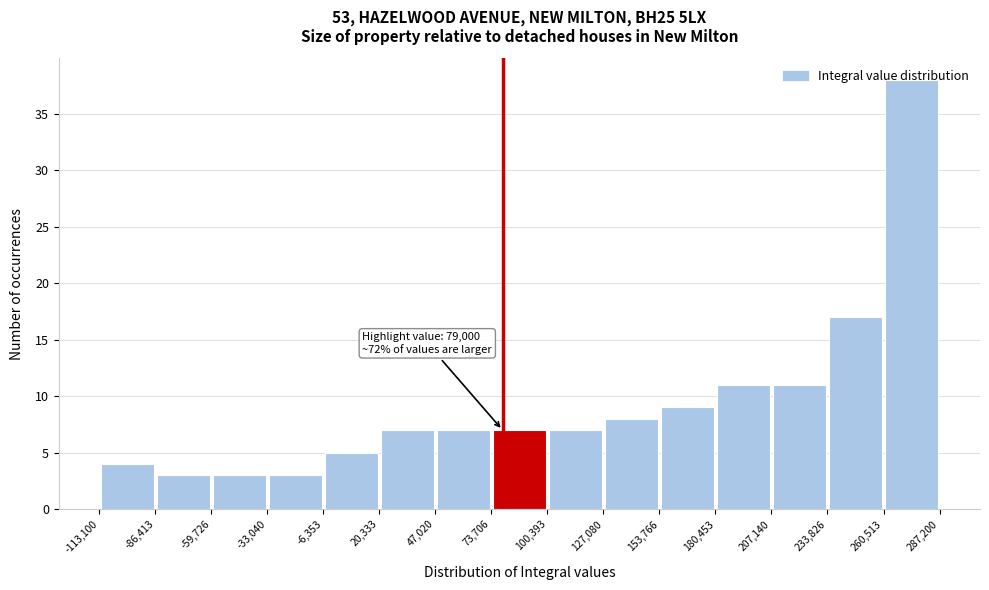

Over which range of the x-axis is the bar tallest?

260,513 to 287,200